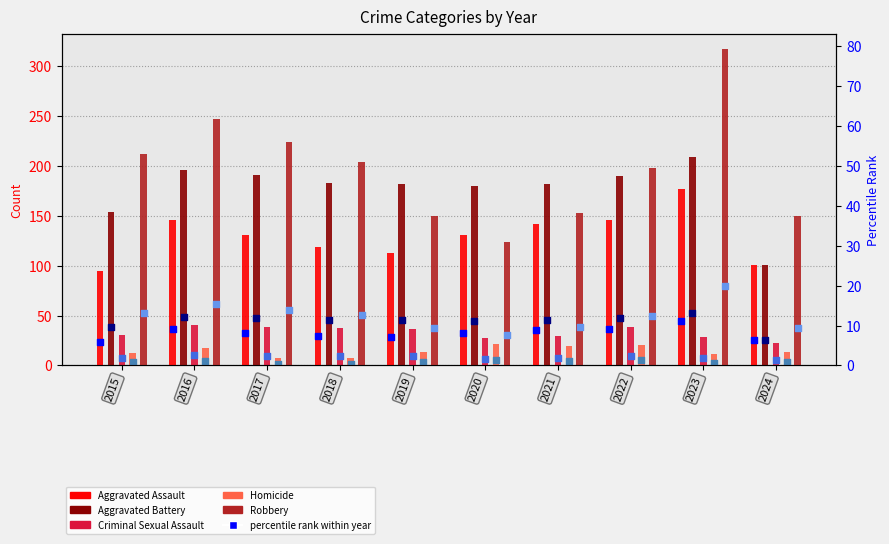

Which series contains the highest Y value?

Robbery